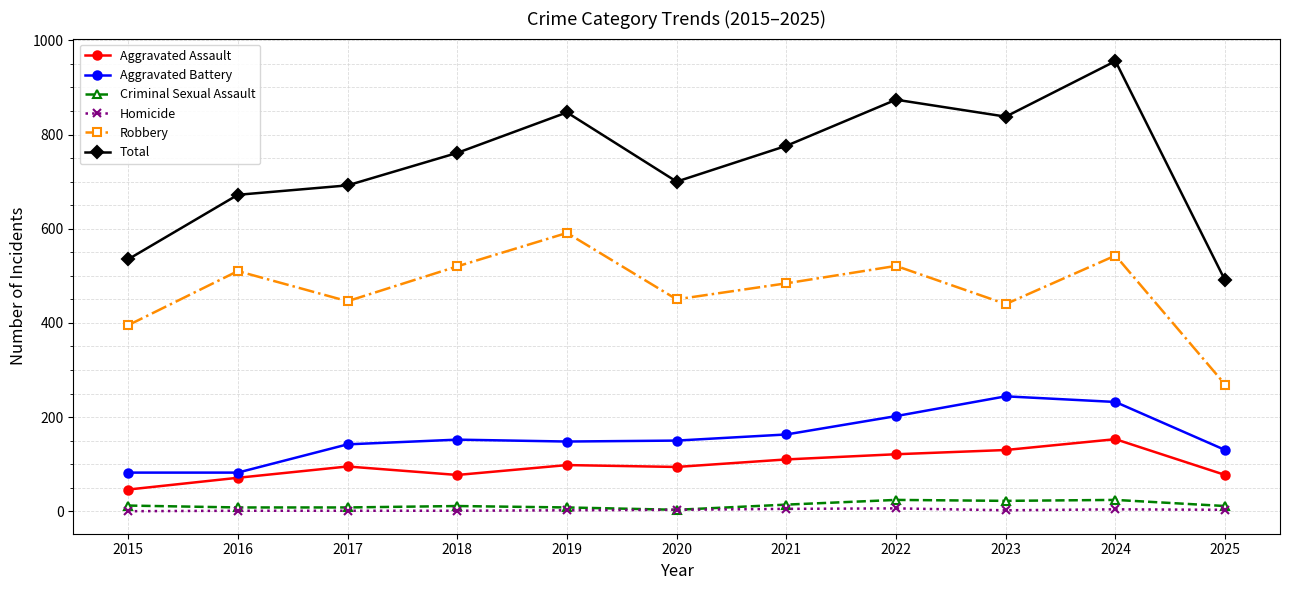

How many interior local valleys does the Robbery series have?

3